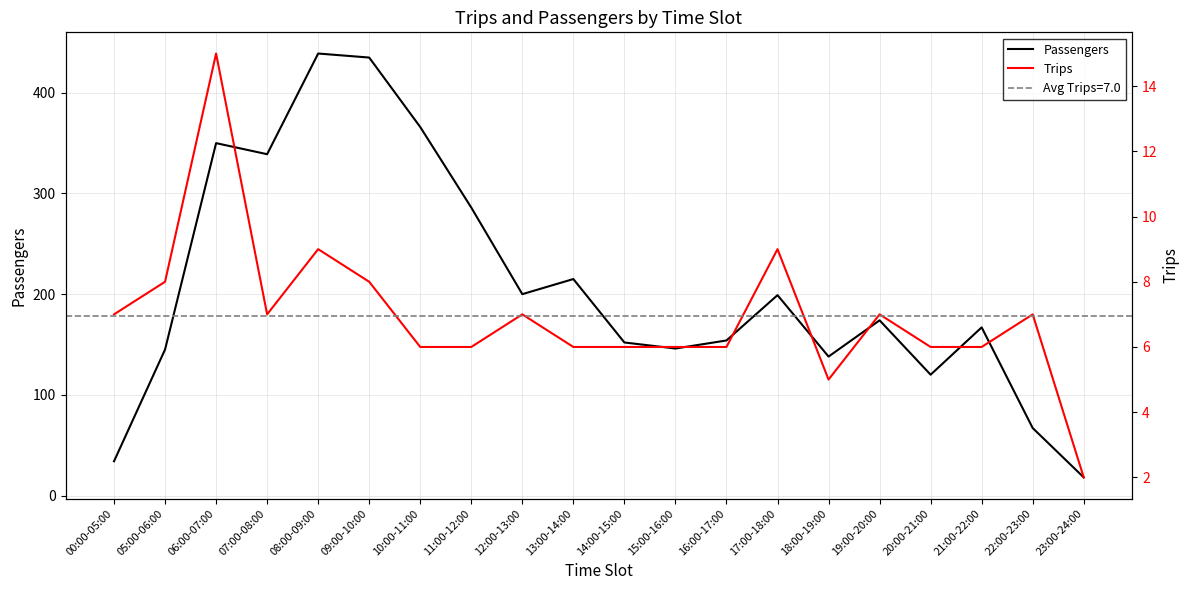

What value does the Passengers series have at 16:00-17:00, to the nearest 10?

150